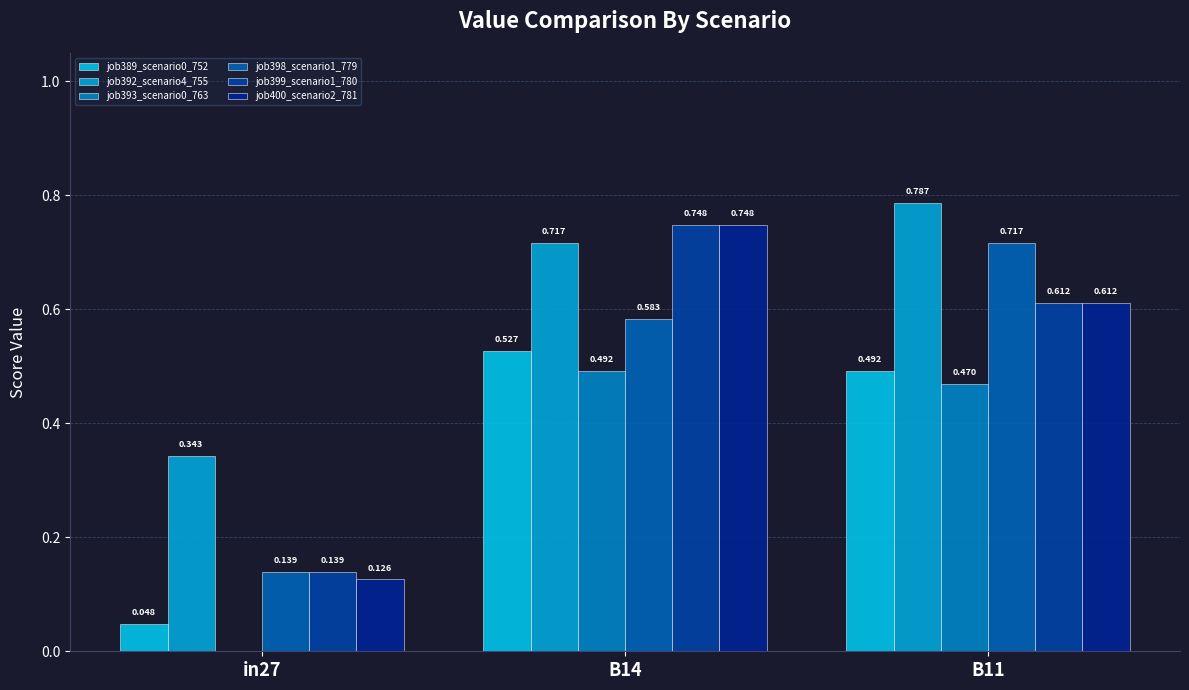

What position from the left is in27?

1